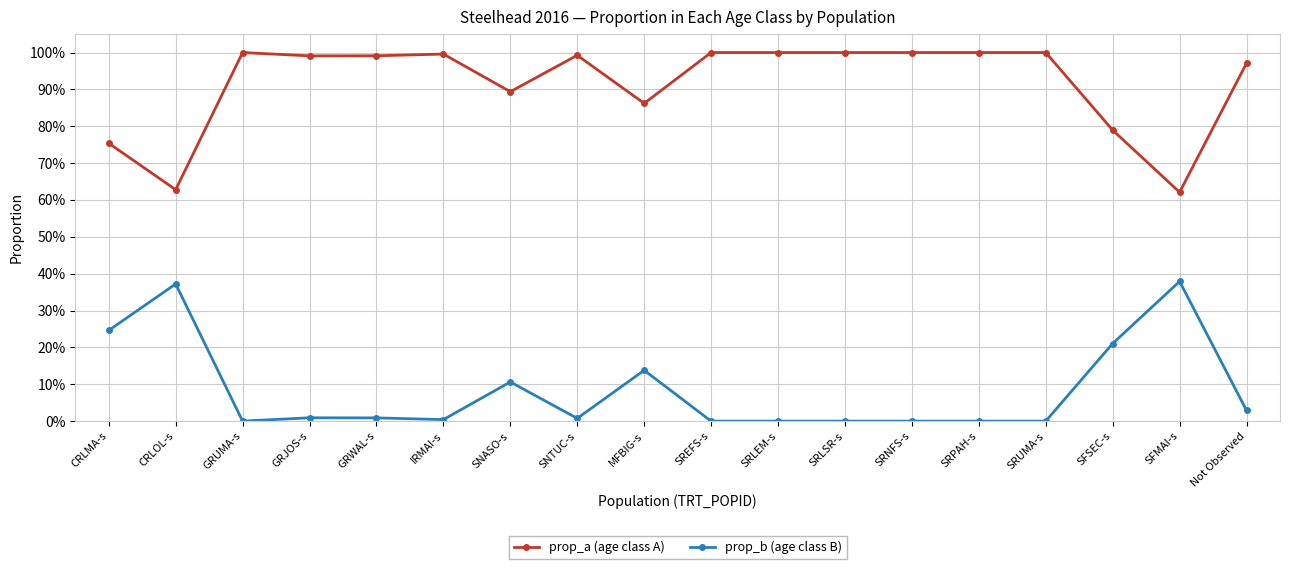

The value of prop_b (age class B) at GRUMA-s is -0.2. True or false?

False